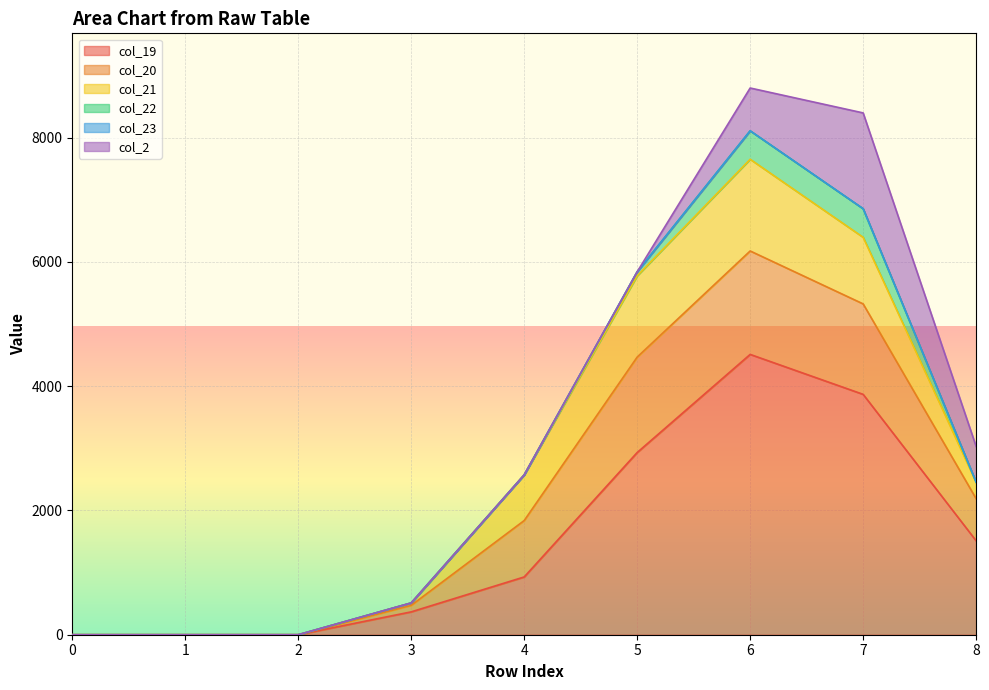

Is it true that col_21 equals -874 at 2?

False